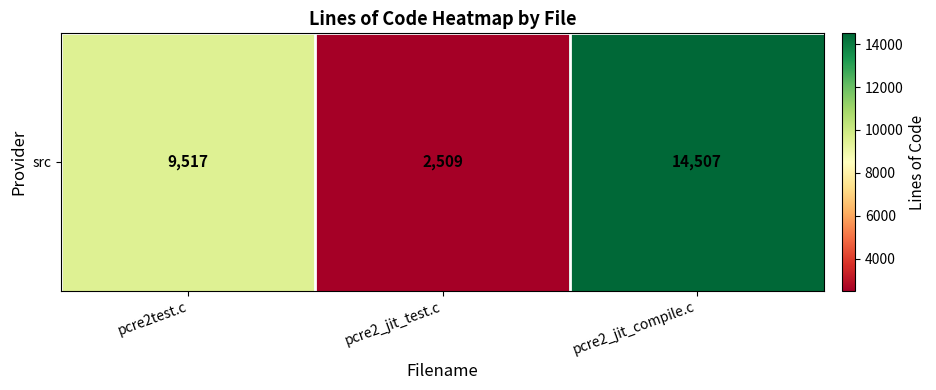

Approximately how many times larger is the value at pcre2_jit_test.c compared to pcre2test.c?

0.3